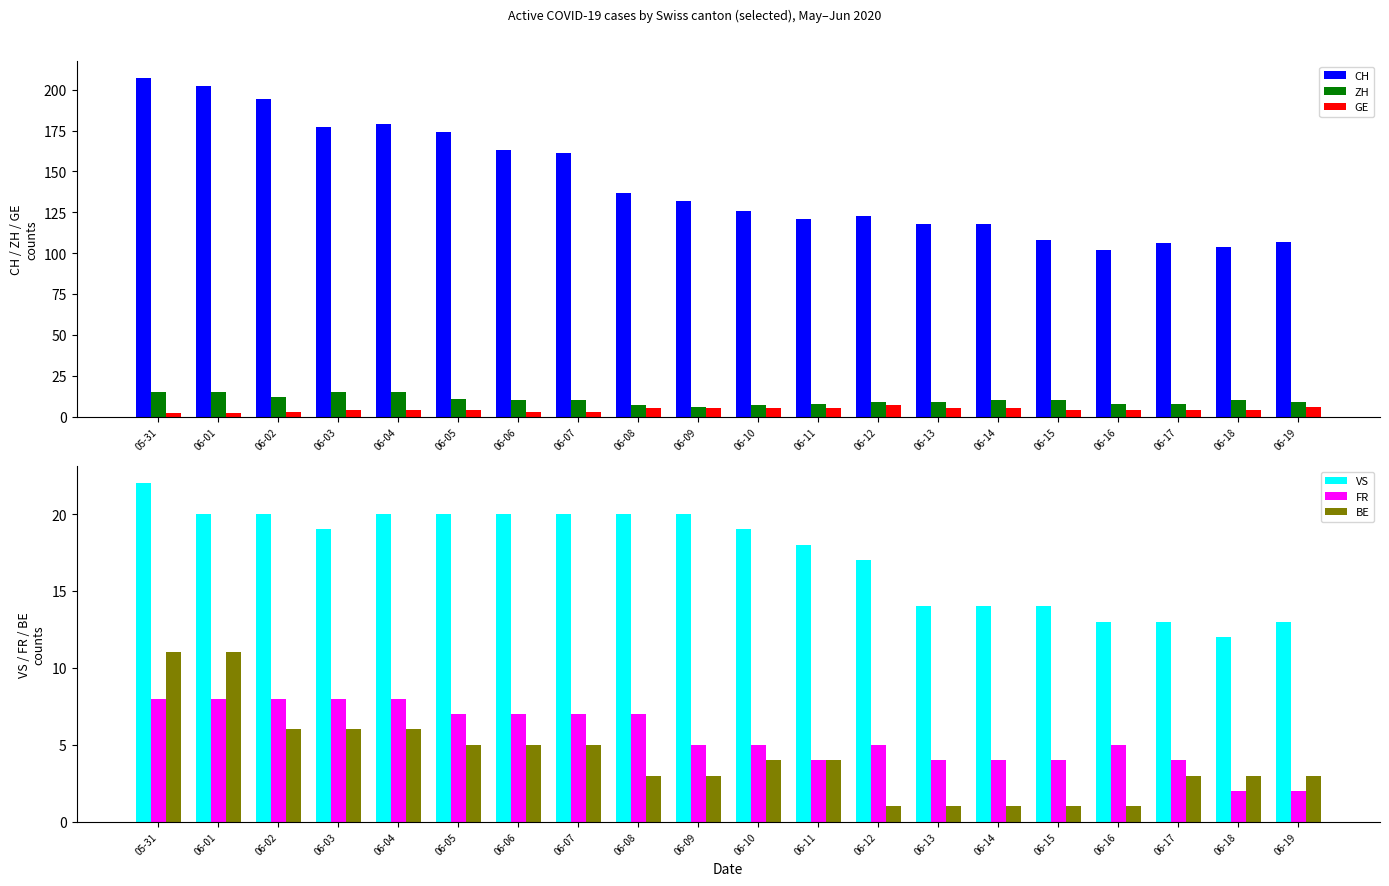

Which series has the largest total across all categories?

CH